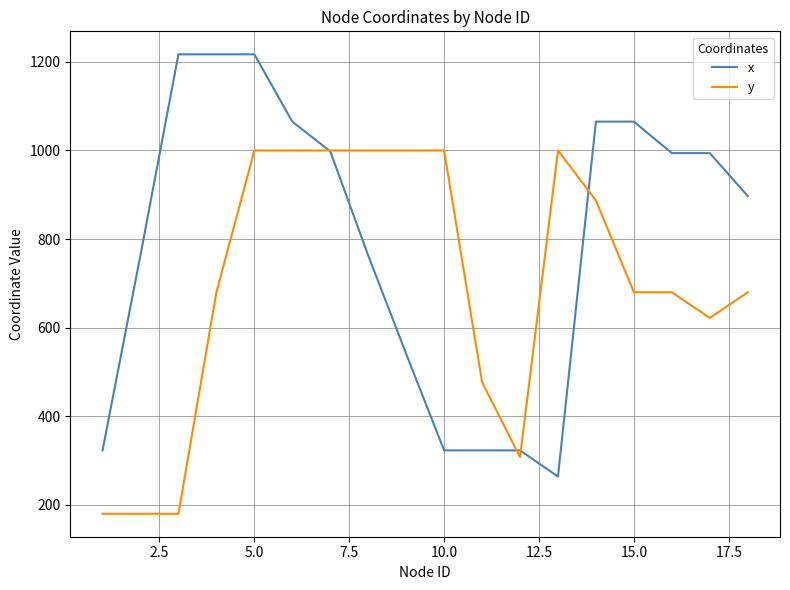

How many times do y and x cross each other?

4